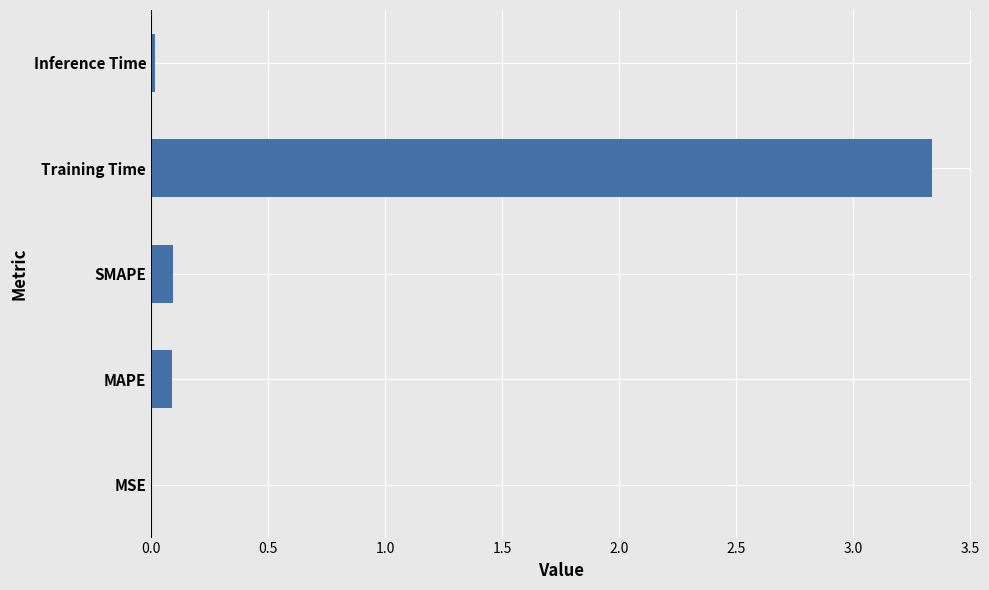

The value at Inference Time is 0.0. True or false?

True